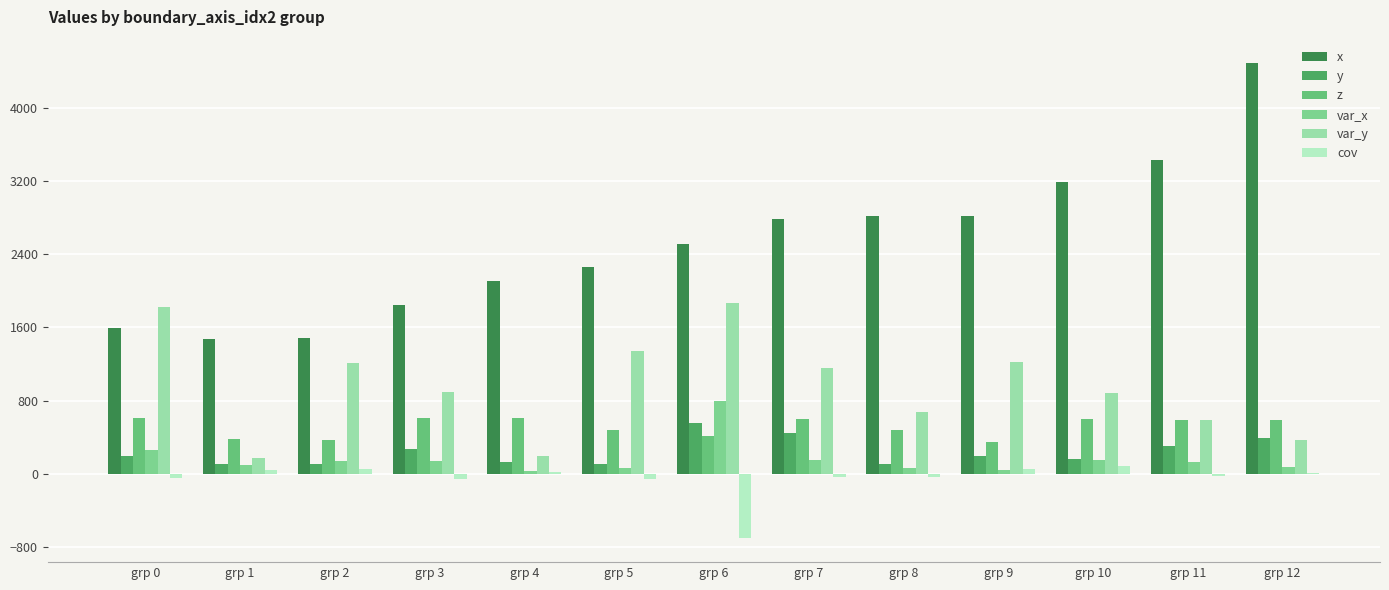

What is the average value of the z series?

512.9